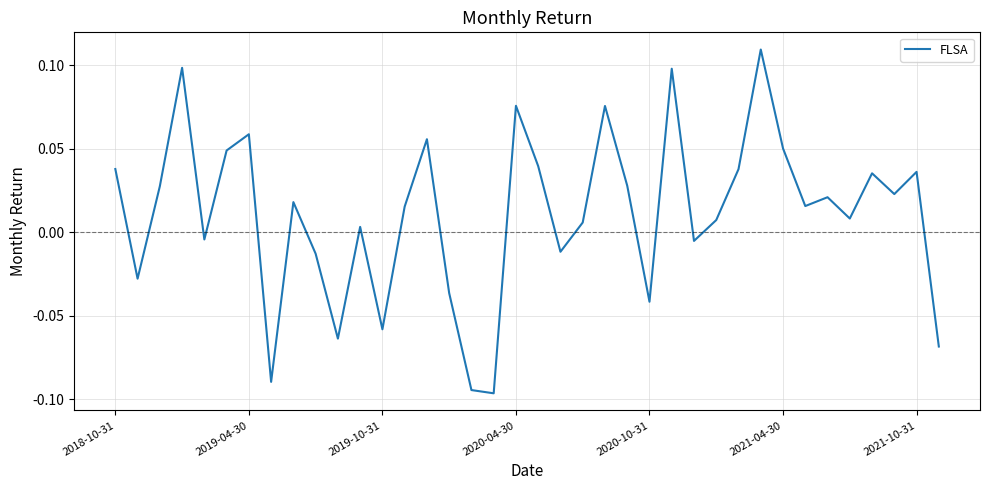

Where does the data first go above 0?

2018-10-31